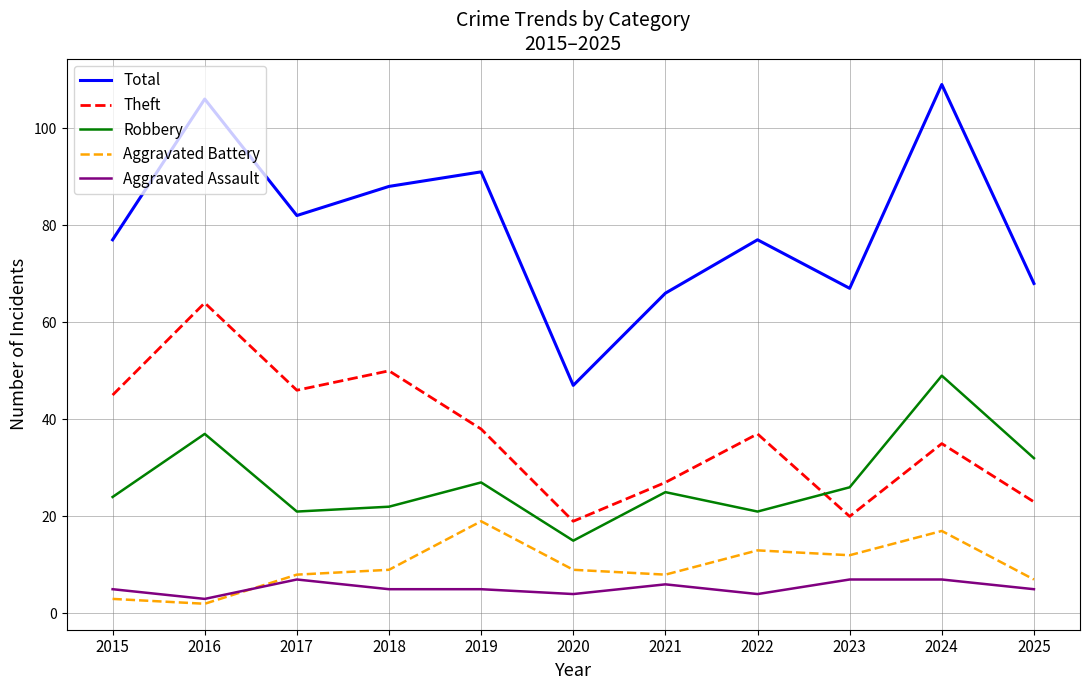

Count the number of data series in this chart.

5